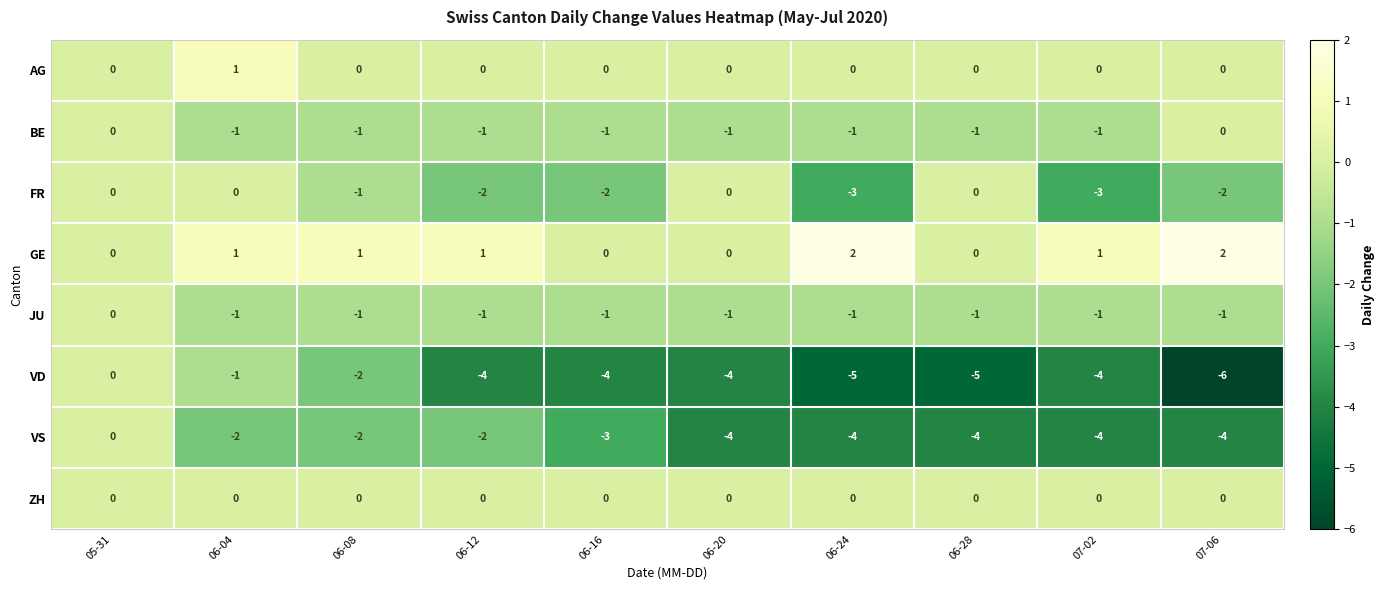

Is it true that GE equals 0 at 07-02?

False